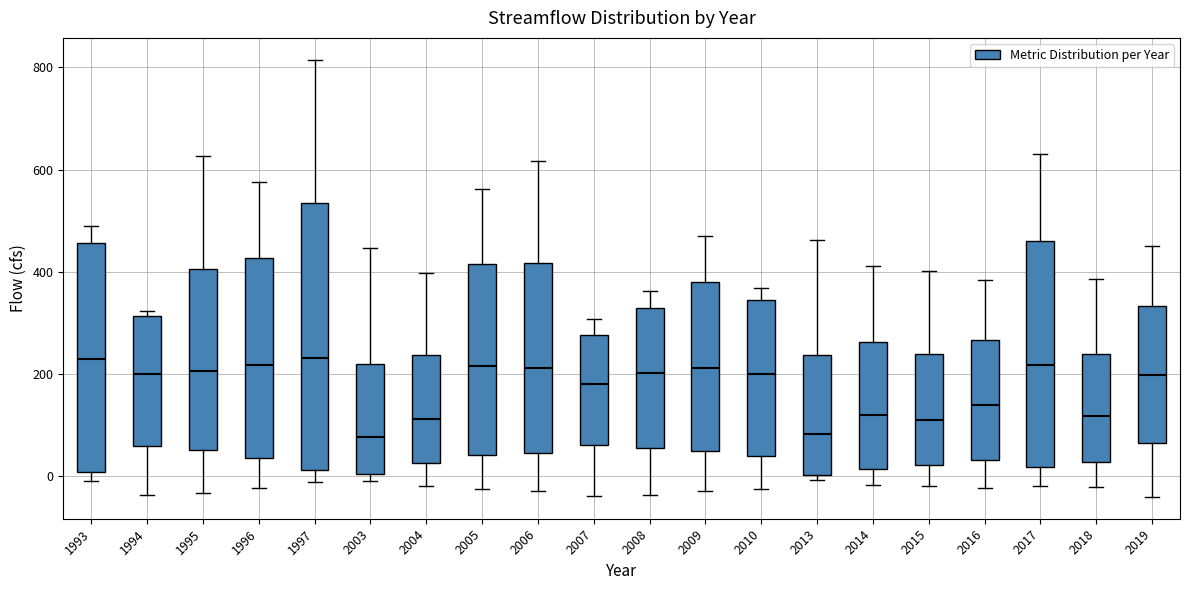

Where is the lower edge of the box at x = 1994 on the y-axis? The values are not printed on the chart, so give them approximately, as read against the axis.

60